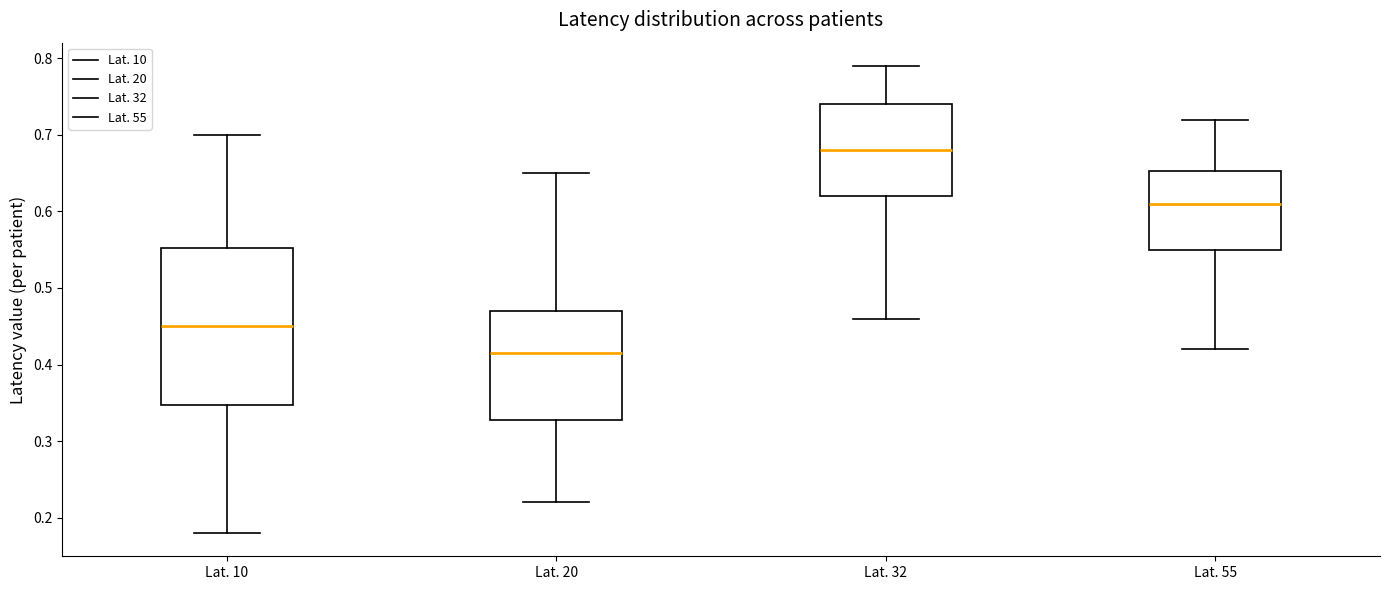

Where is the upper edge of the box for Lat. 20 on the y-axis? The values are not printed on the chart, so give them approximately, as read against the axis.

0.47